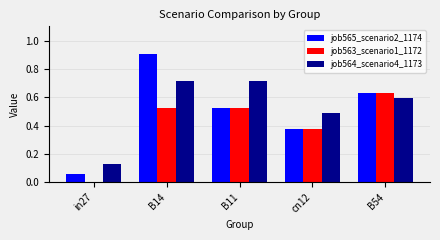

At which category is the sum across all series the highest?

B14